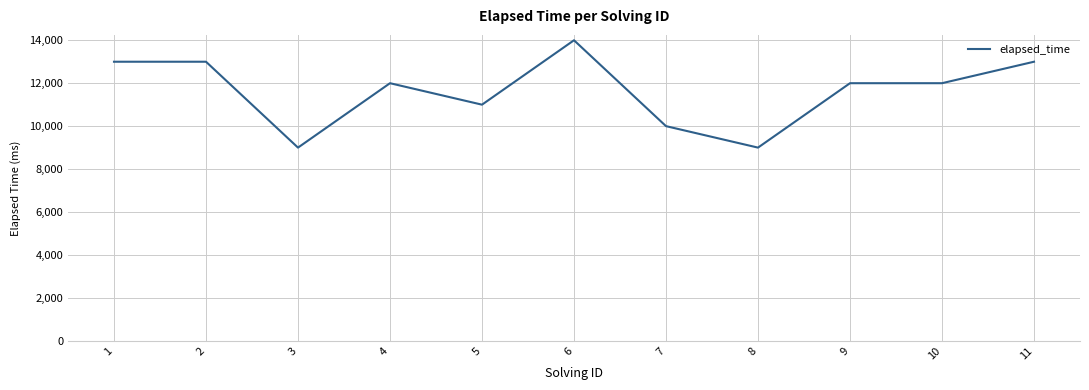

At which category does the data reach its first local valley?

3